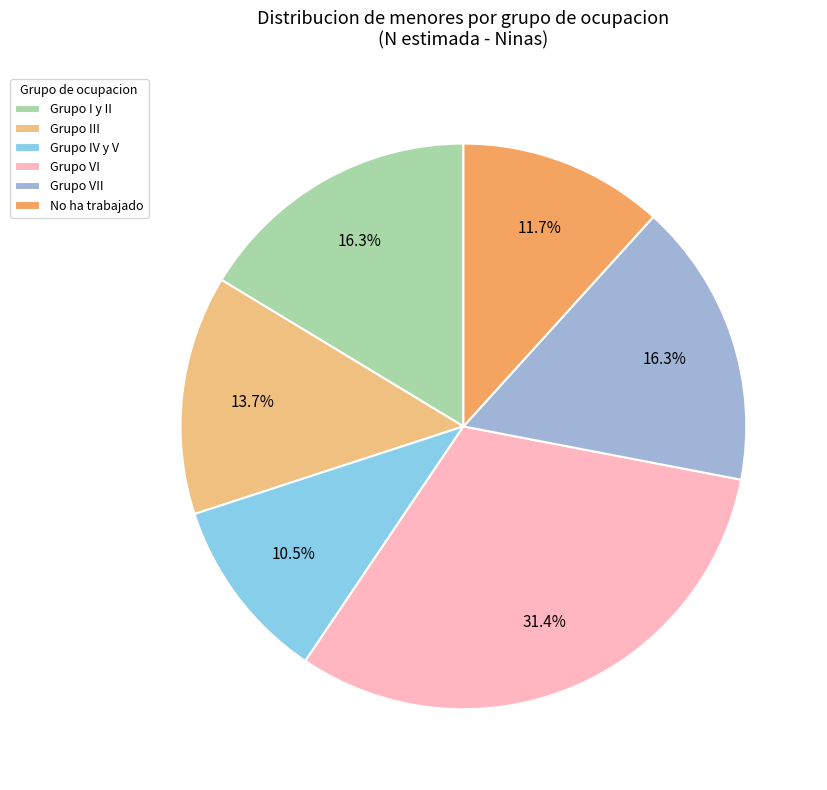

What is the ratio of the value at No ha trabajado to the value at Grupo I y II?

0.7